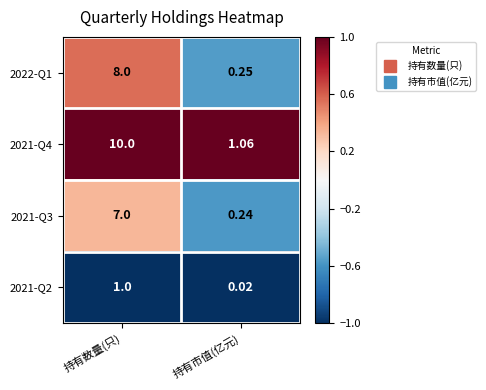

List the labels in order of 2022-Q1 value, smallest first.

持有市值(亿元), 持有数量(只)